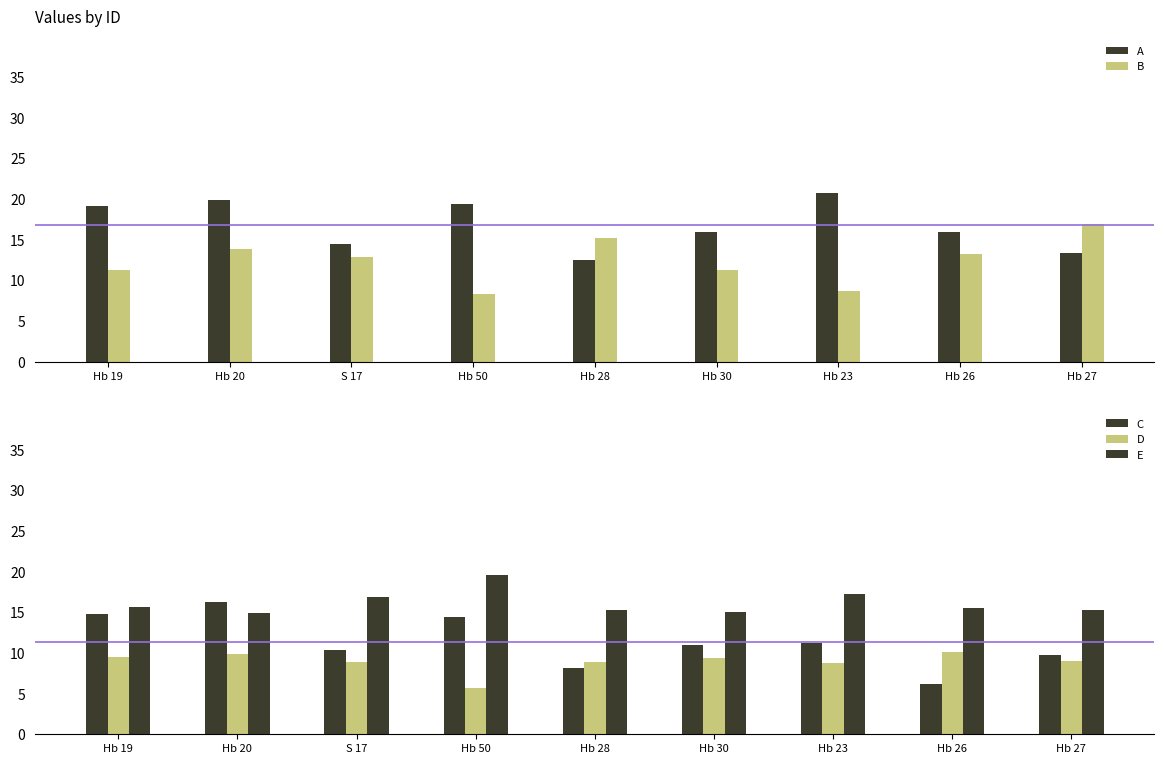

Reading left to right, what are all the values shown in this chart?

A: 19.2	19.9	14.5	19.3	12.5	16.0	20.7	16.0	13.4
B: 11.2	13.8	12.9	8.3	15.2	11.2	8.6	13.2	17.0
C: 14.8	16.3	10.4	14.5	8.1	10.9	11.2	6.2	9.7
D: 9.5	9.9	8.9	5.8	8.9	9.4	8.7	10.2	9.0
E: 15.6	14.9	16.9	19.6	15.3	15.0	17.2	15.6	15.2